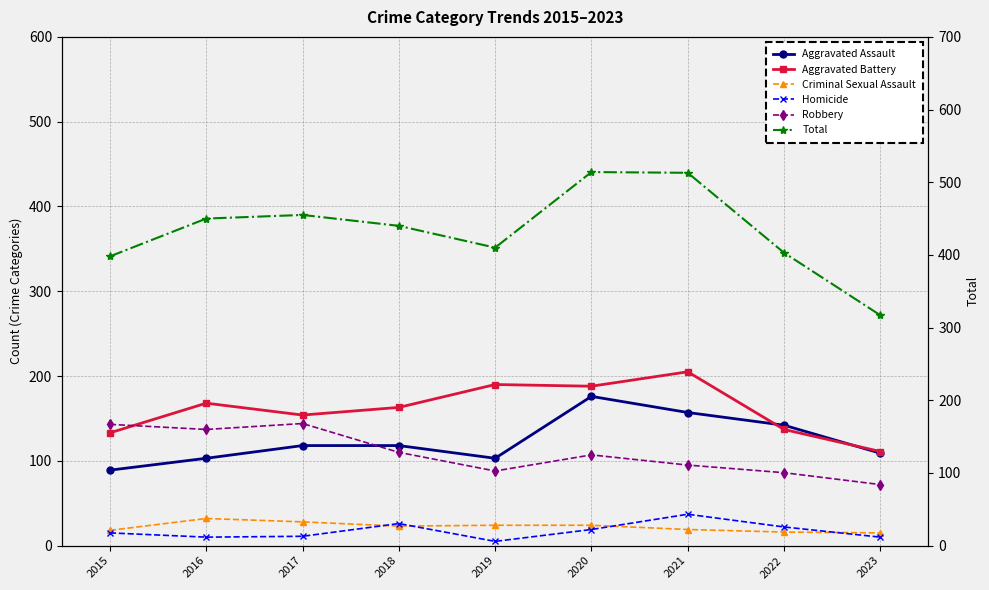

True or false: Aggravated Assault has a value of 118 at 2017.

True